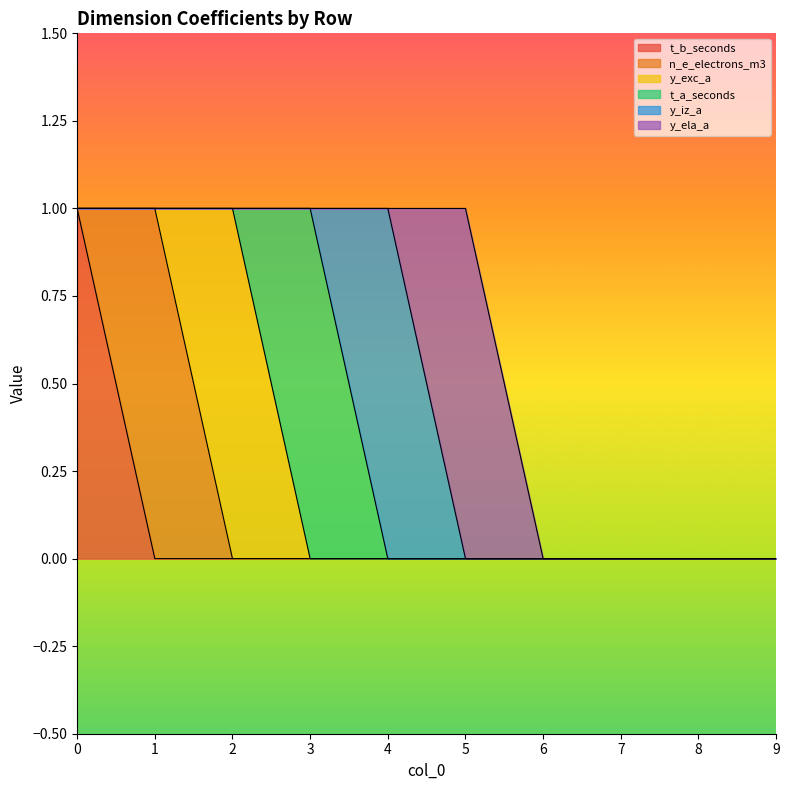

True or false: y_exc_a and y_iz_a cross at least once.

False